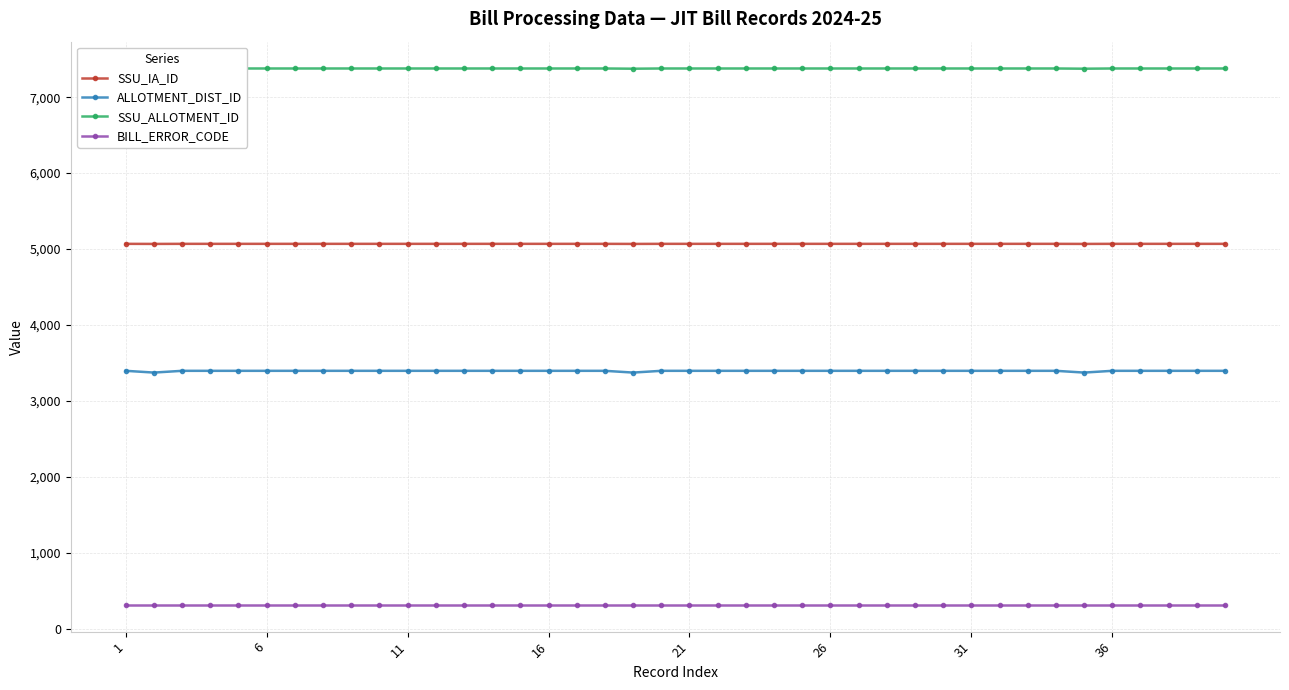

List the series in order of their overall mean, lowest first.

BILL_ERROR_CODE, ALLOTMENT_DIST_ID, SSU_IA_ID, SSU_ALLOTMENT_ID